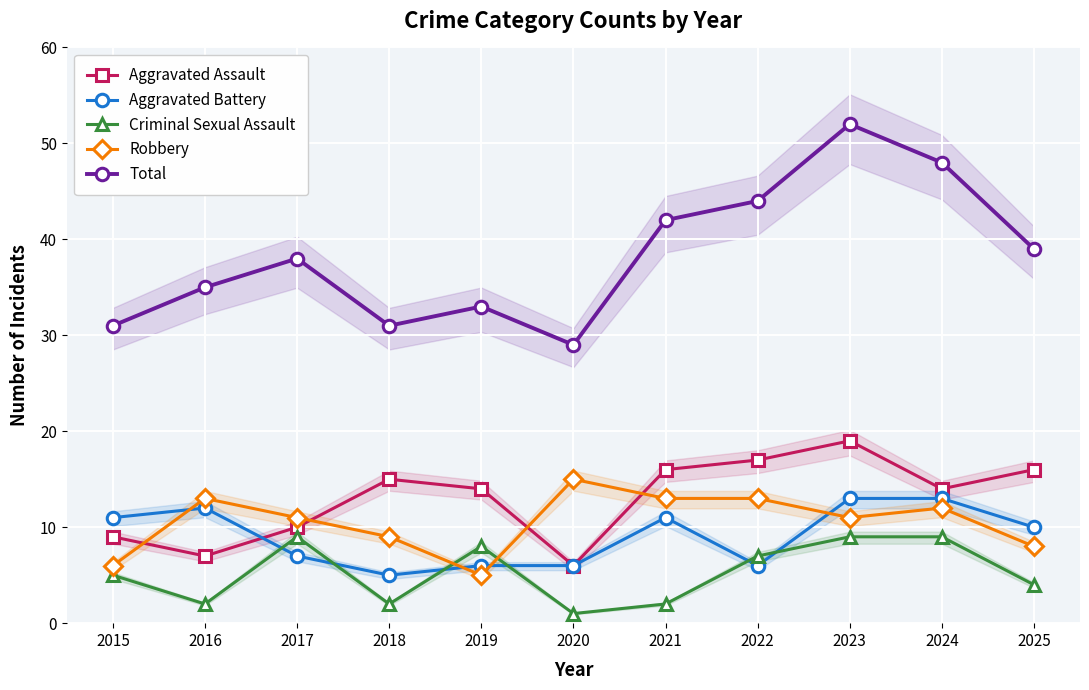

Read the Robbery value at 2015, to the nearest 10.

10